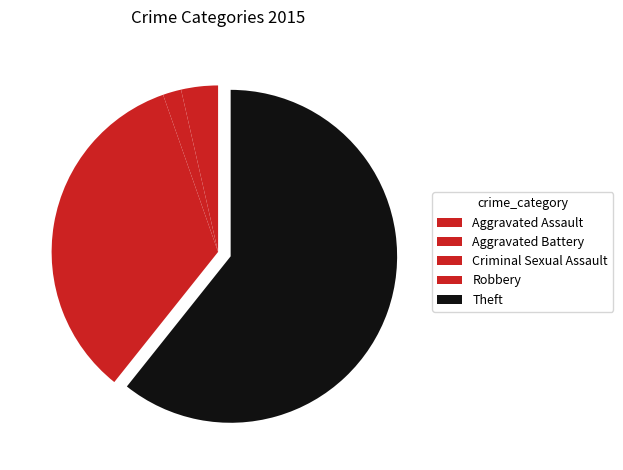

True or false: Theft accounts for 61% of the total.

True